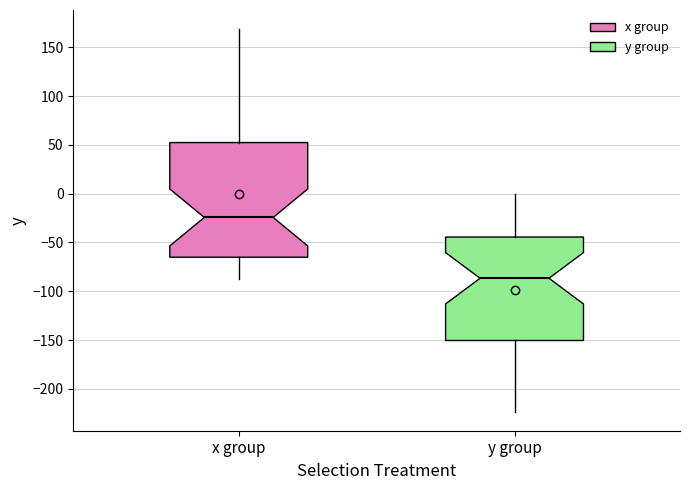

Which box is the tallest, from its lower edge to its upper edge?

x group